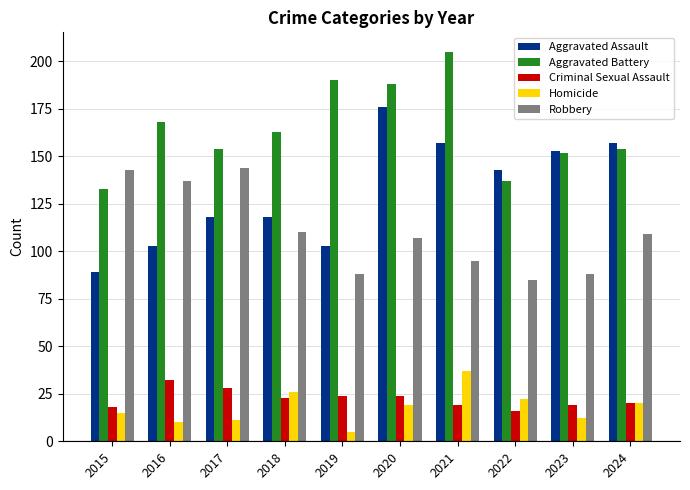

What are all the series names shown in the legend?

Aggravated Assault, Aggravated Battery, Criminal Sexual Assault, Homicide, Robbery